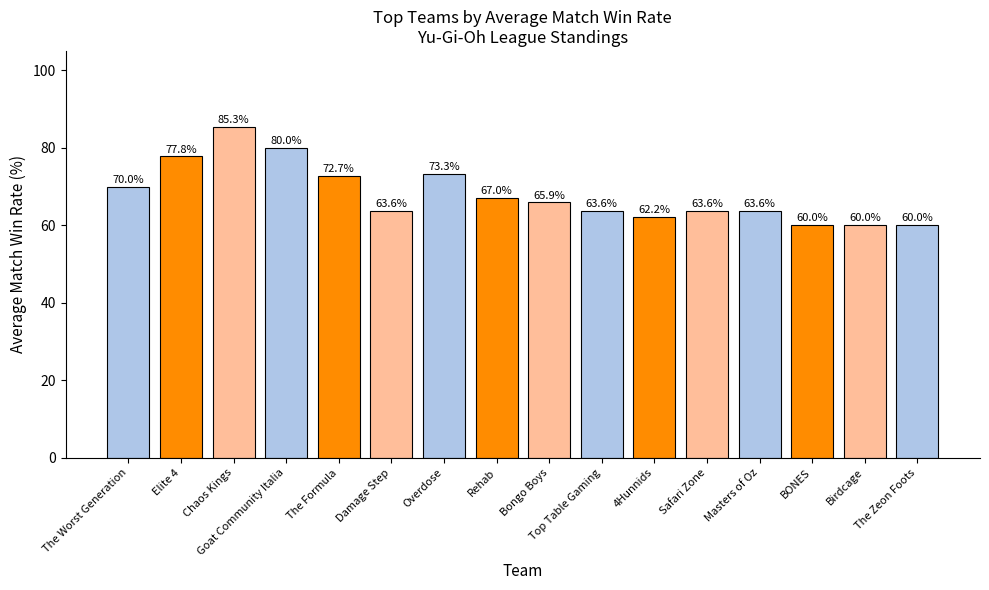

The value at Masters of Oz is 63.6. True or false?

True